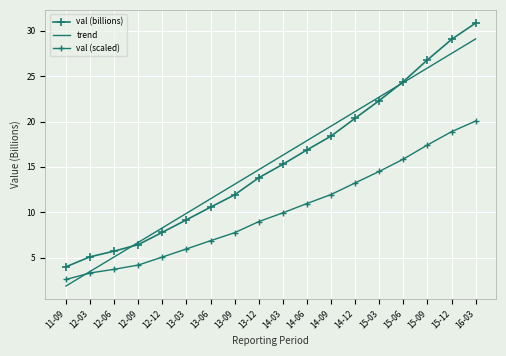

At how many categories does at least one series exceed 9?

13